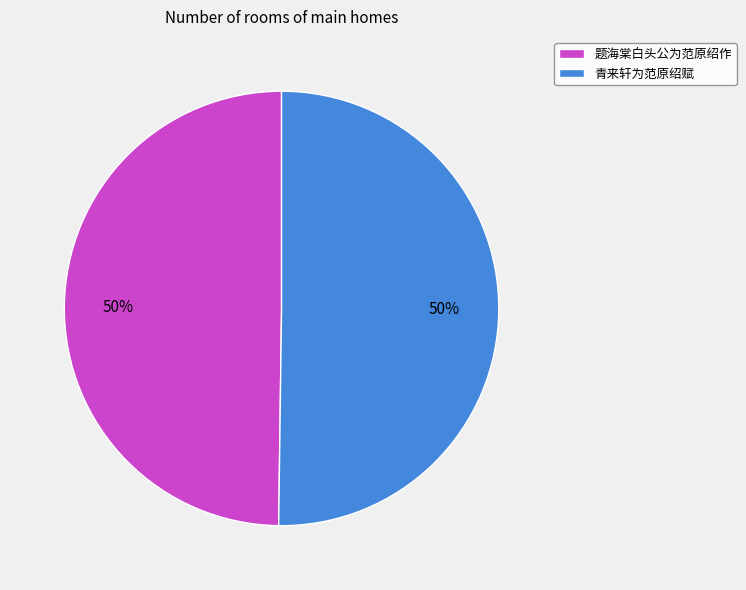

What is the ratio of the value at 青来轩为范原绍赋 to the value at 题海棠白头公为范原绍作?

1.0